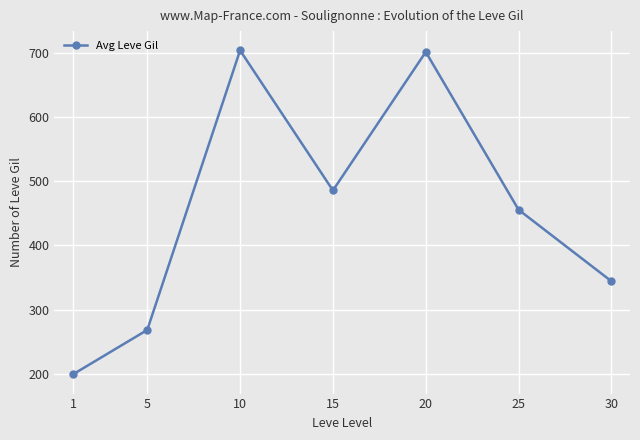

What is the approximate value at 25?

455.7